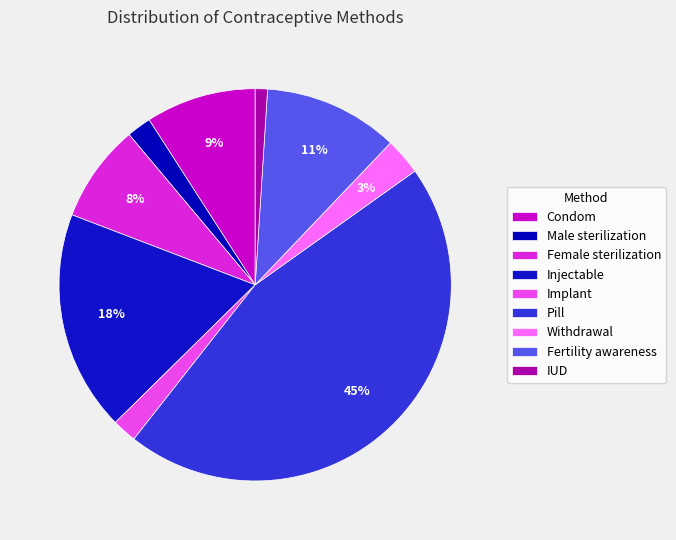

What is the change in value from Withdrawal to Fertility awareness?

+0.1